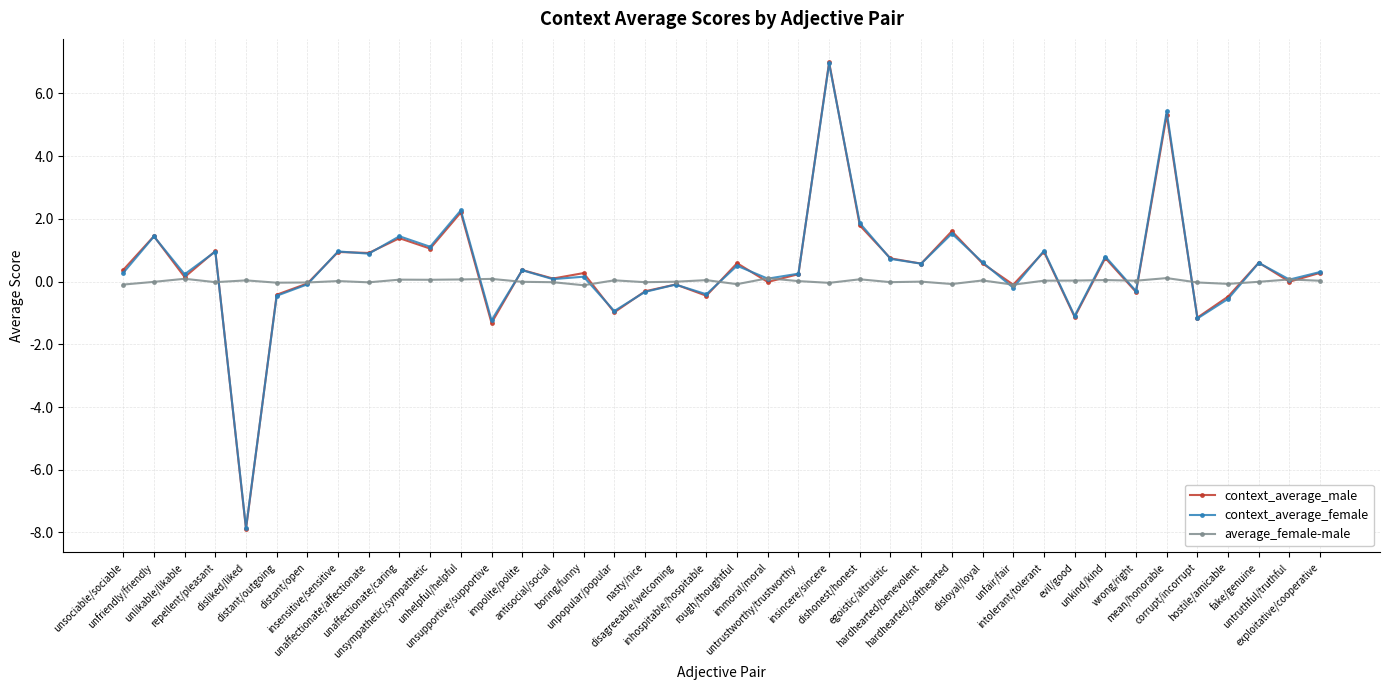

What is the smallest value displayed?

-7.9